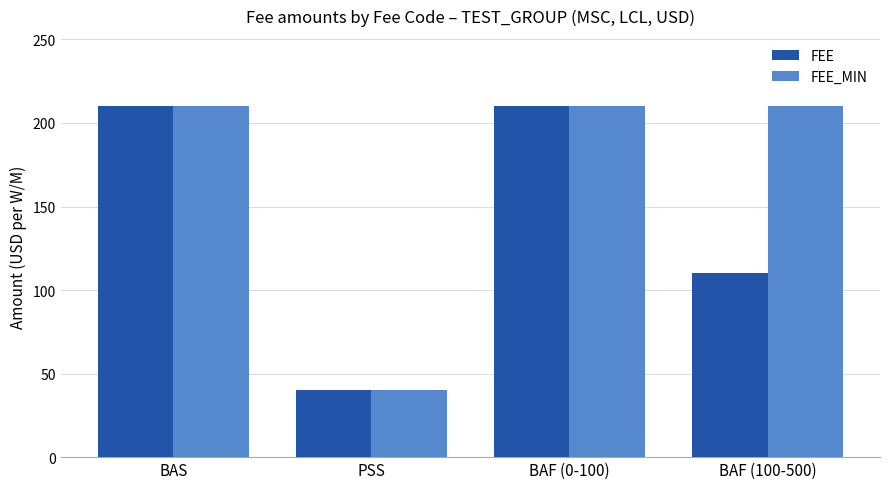

What is the total value across all series at PSS?

80